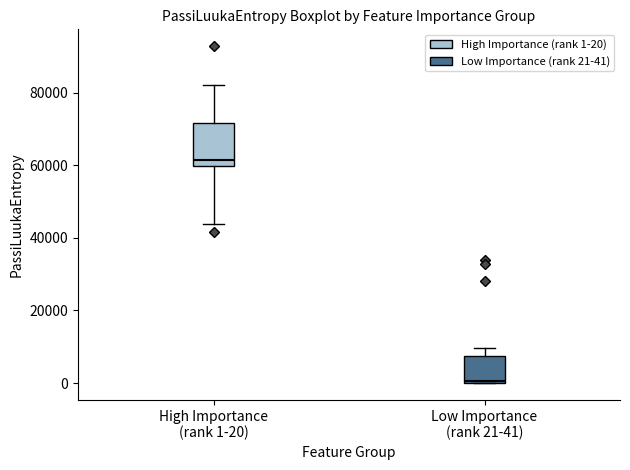

Which box is the tallest, from its lower edge to its upper edge?

High Importance (rank 1-20)